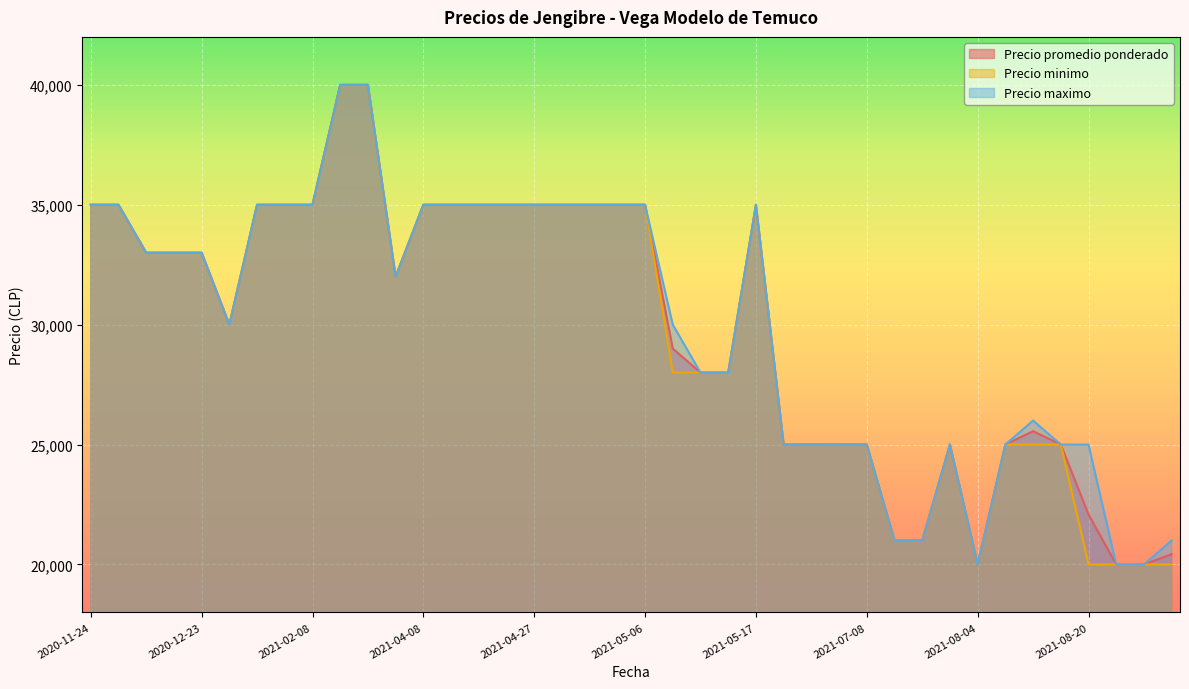

Which category has the highest value in the Precio minimo series?

2021-03-17